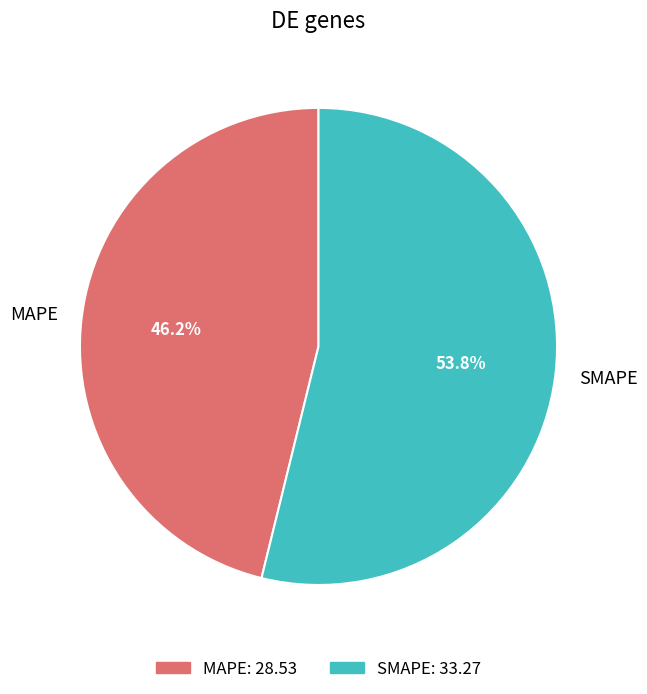

Count the number of slices in the pie.

2